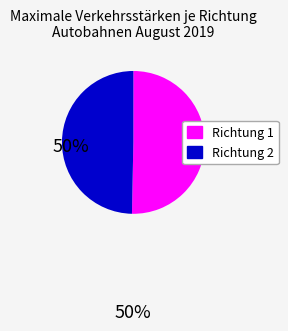

Is it true that Richtung 2 is 41% of the pie?

False